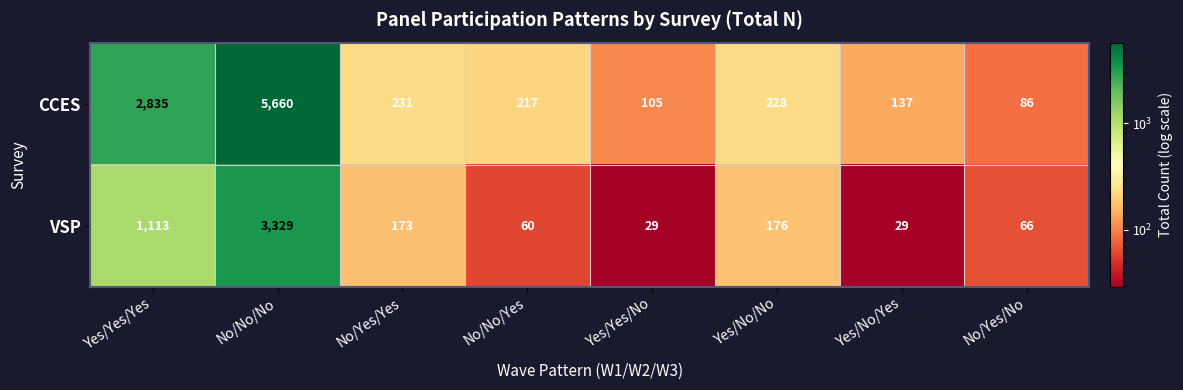

What is the difference between the VSP values at No/Yes/Yes and No/No/No?

3156